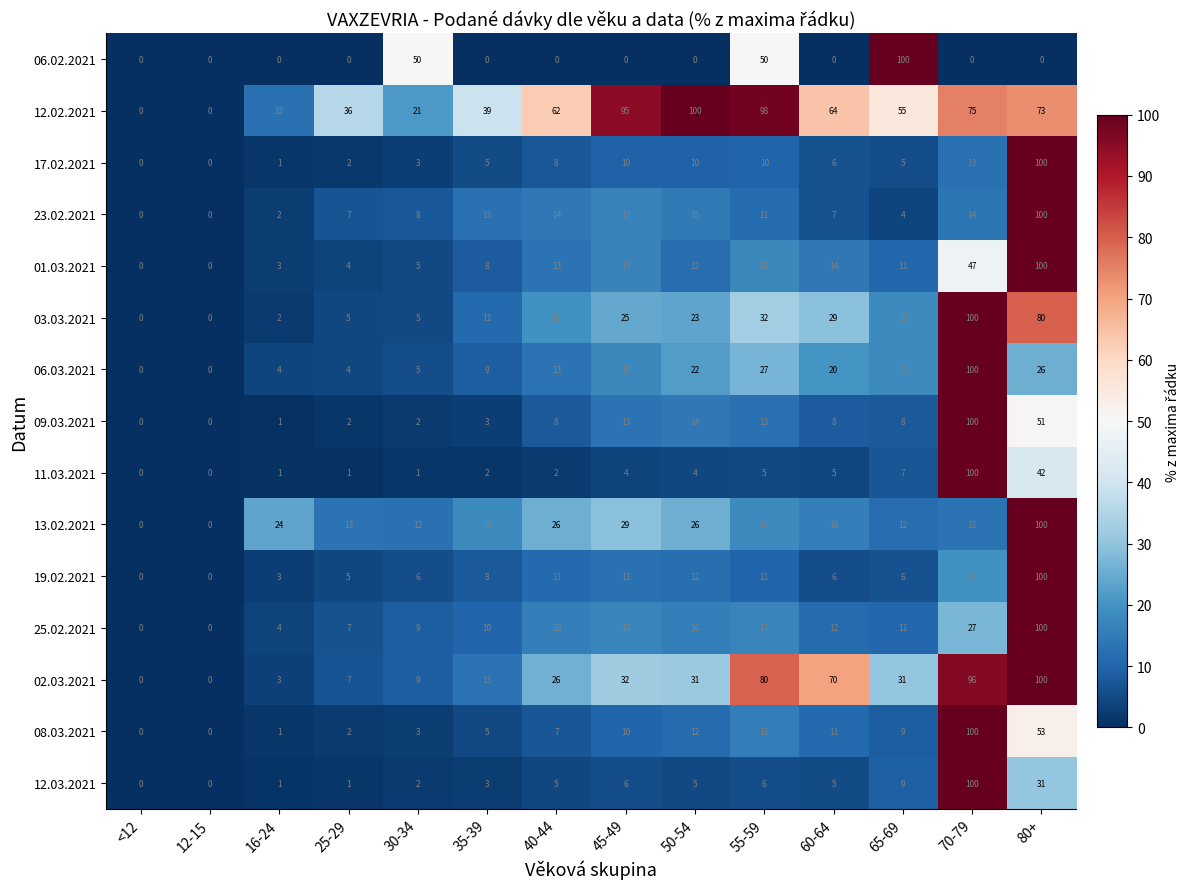

Is it true that 06.03.2021 equals 12 at 55-59?

False